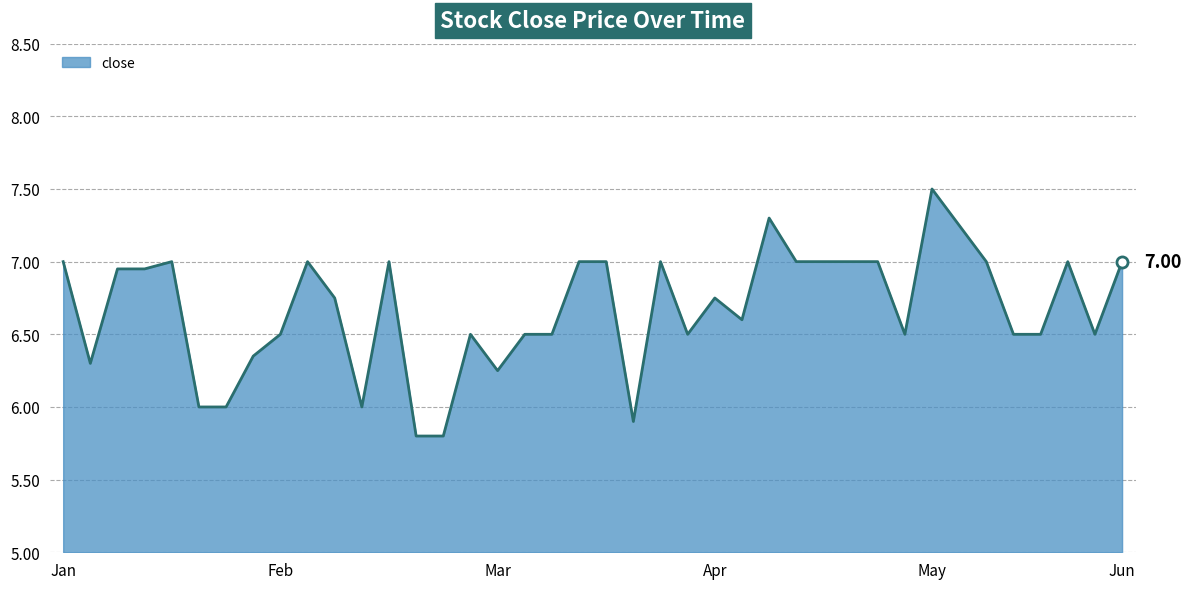

What is the difference between the values at Apr and Mar?

0.5